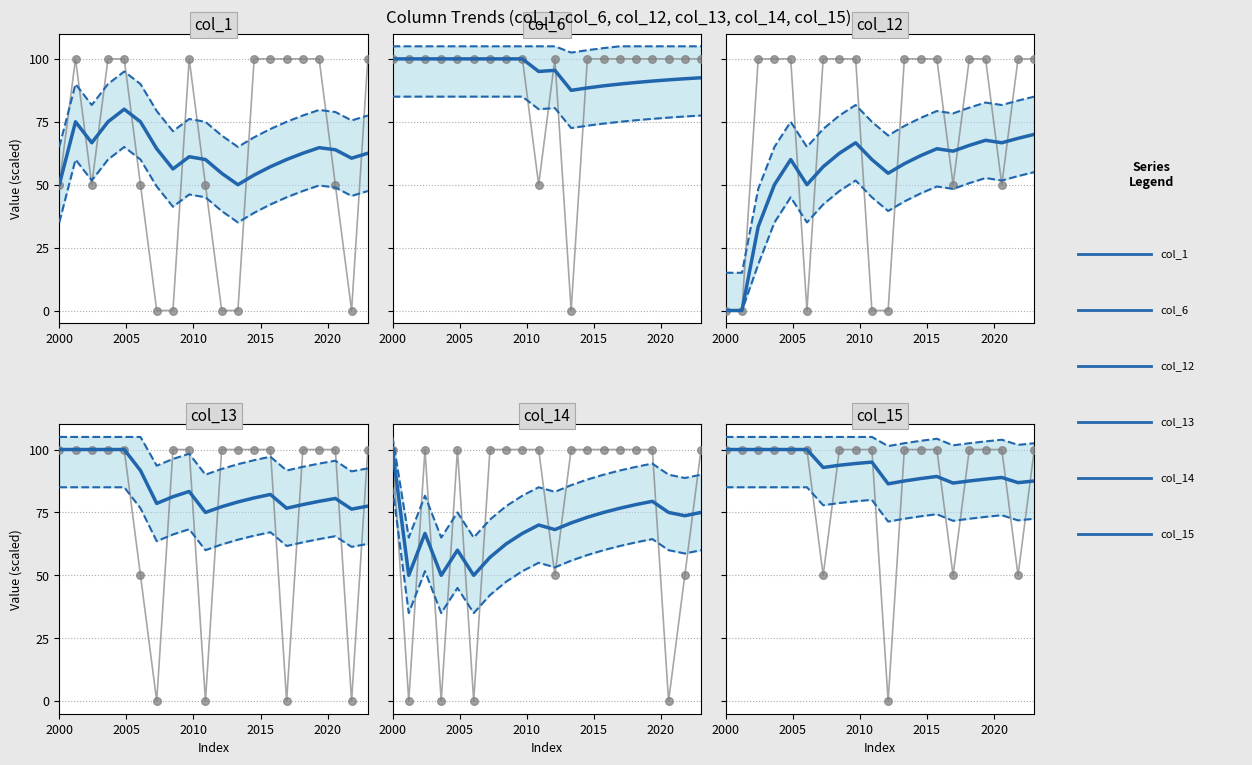

What are all the series names shown in the legend?

col_1, col_6, col_12, col_13, col_14, col_15